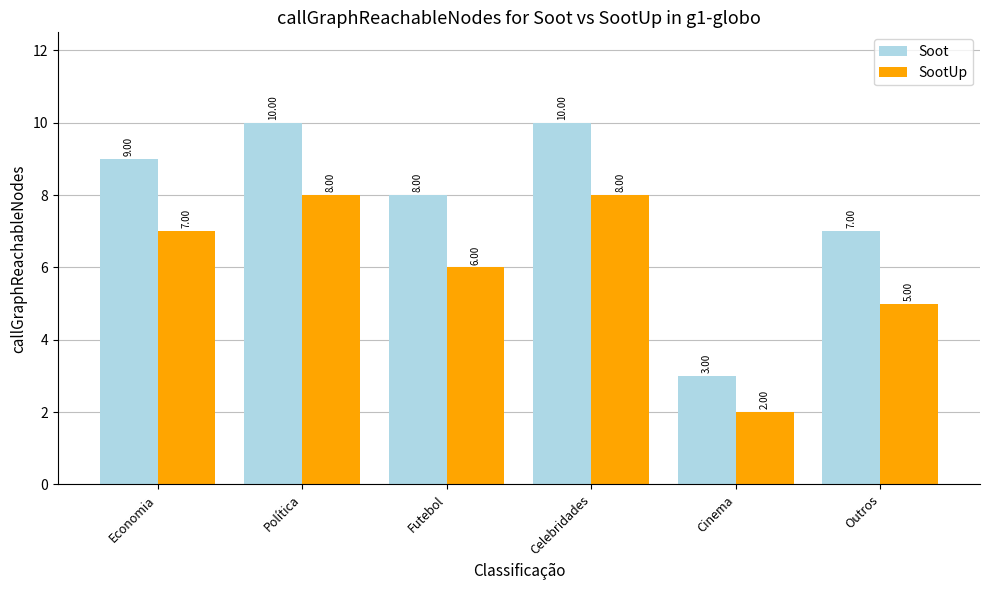

How many data points in Soot are less than 9?

3